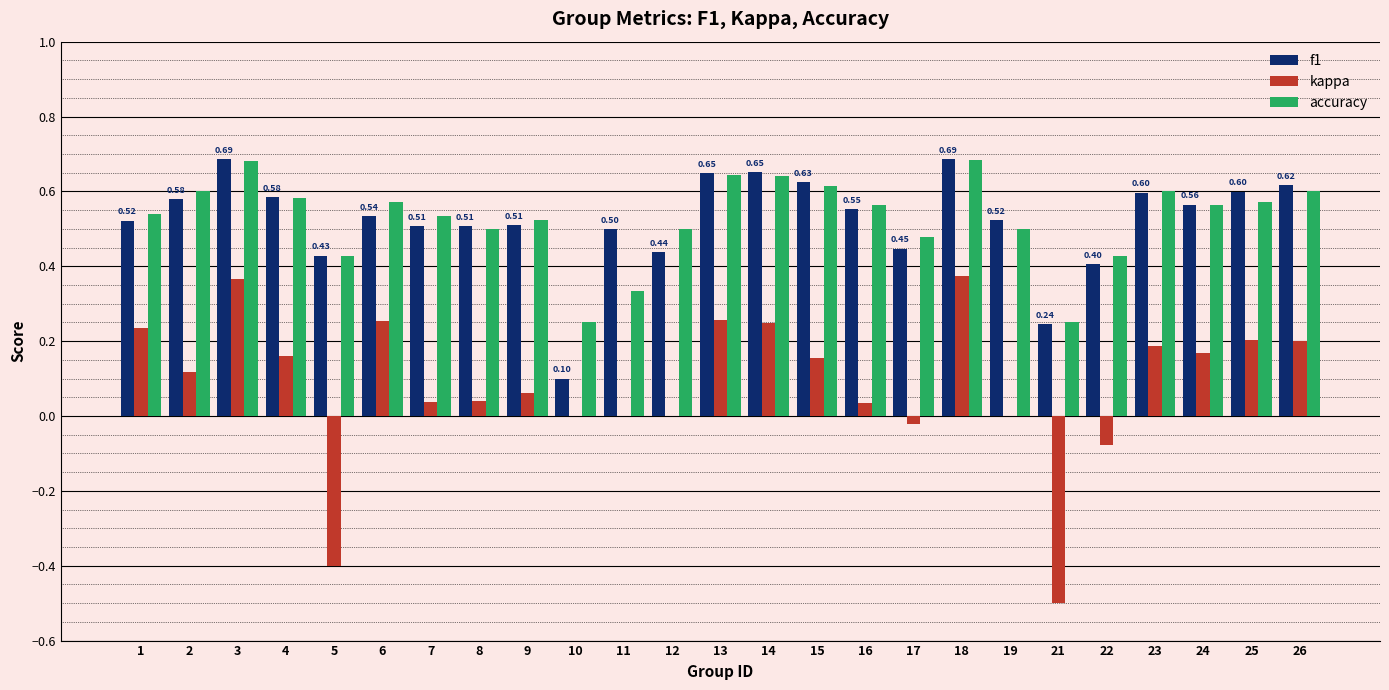

Between 1 and 19, which series saw the biggest shift?

kappa